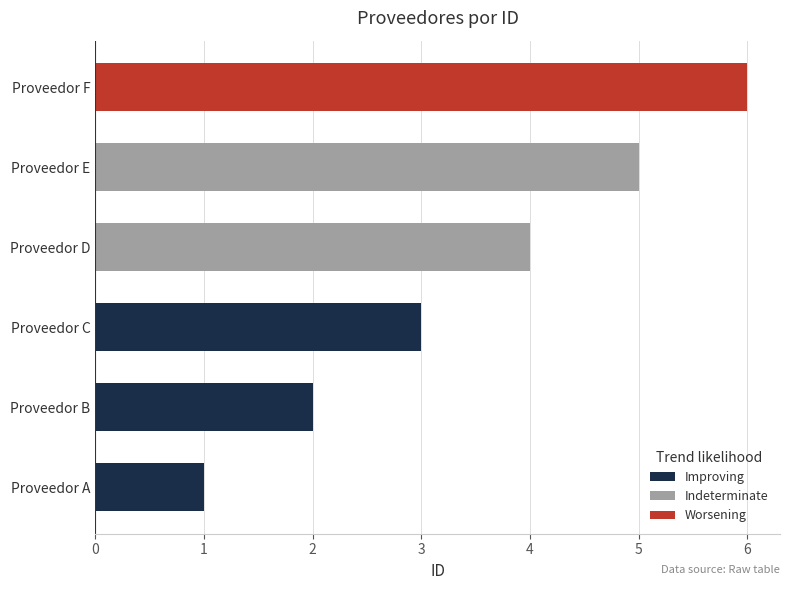

What is the change in value from Proveedor D to Proveedor F?

+2